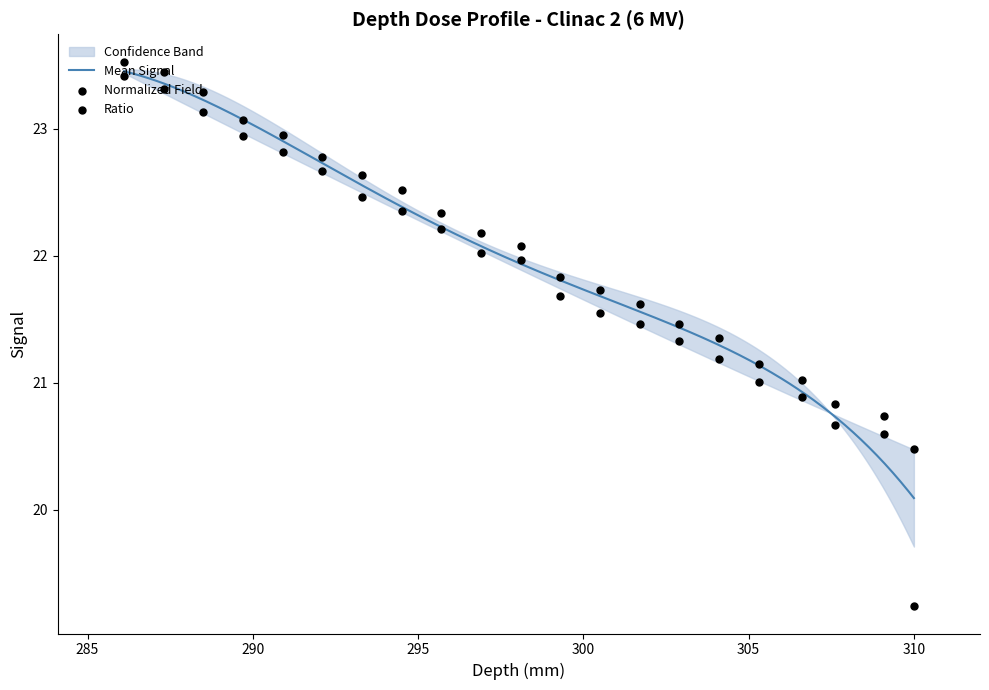

Which series contains the lowest Y value?

normalized_field